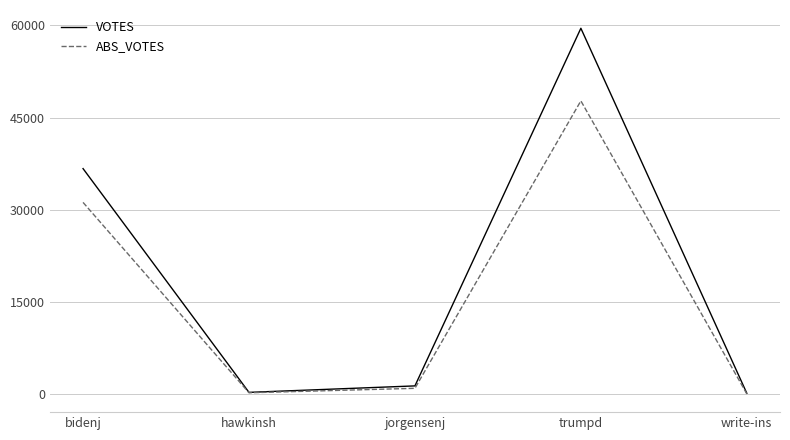

Which series has the largest range (max minus min)?

VOTES